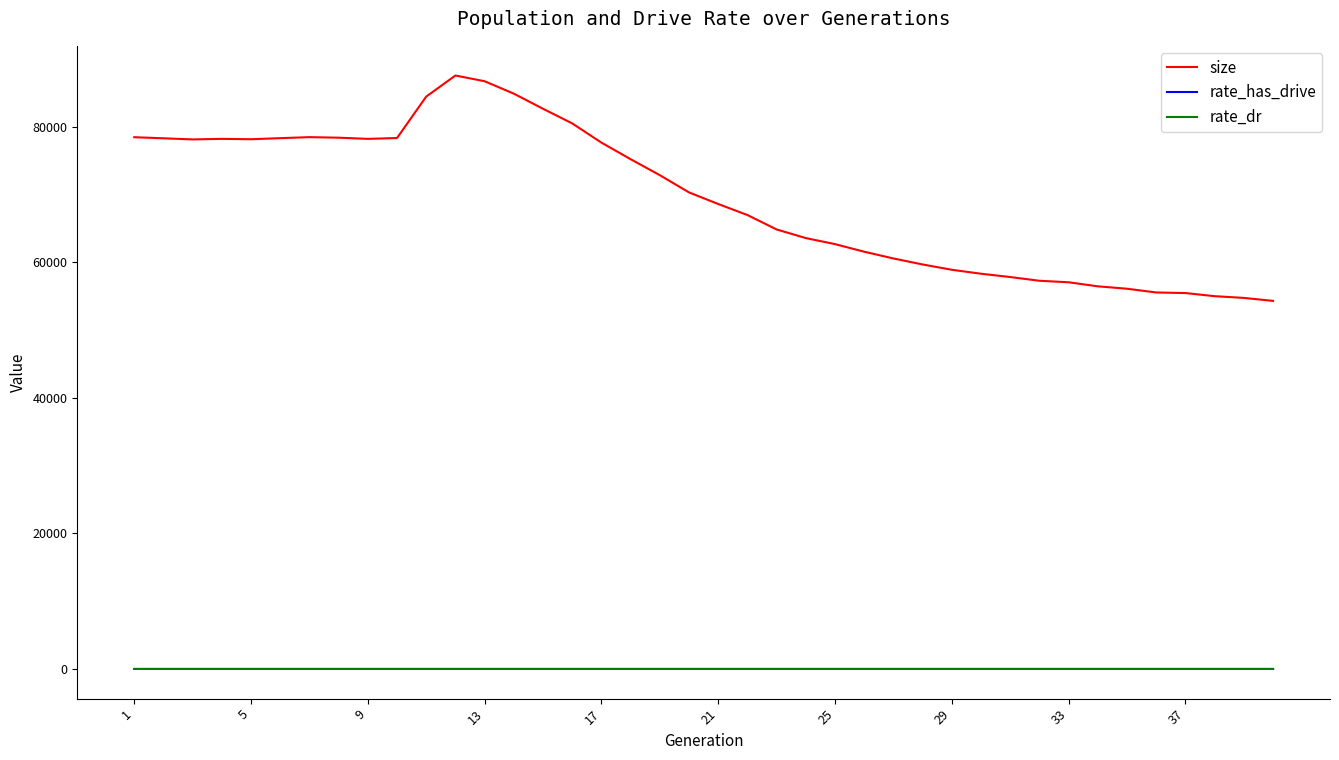

How many lines are shown in the chart?

3